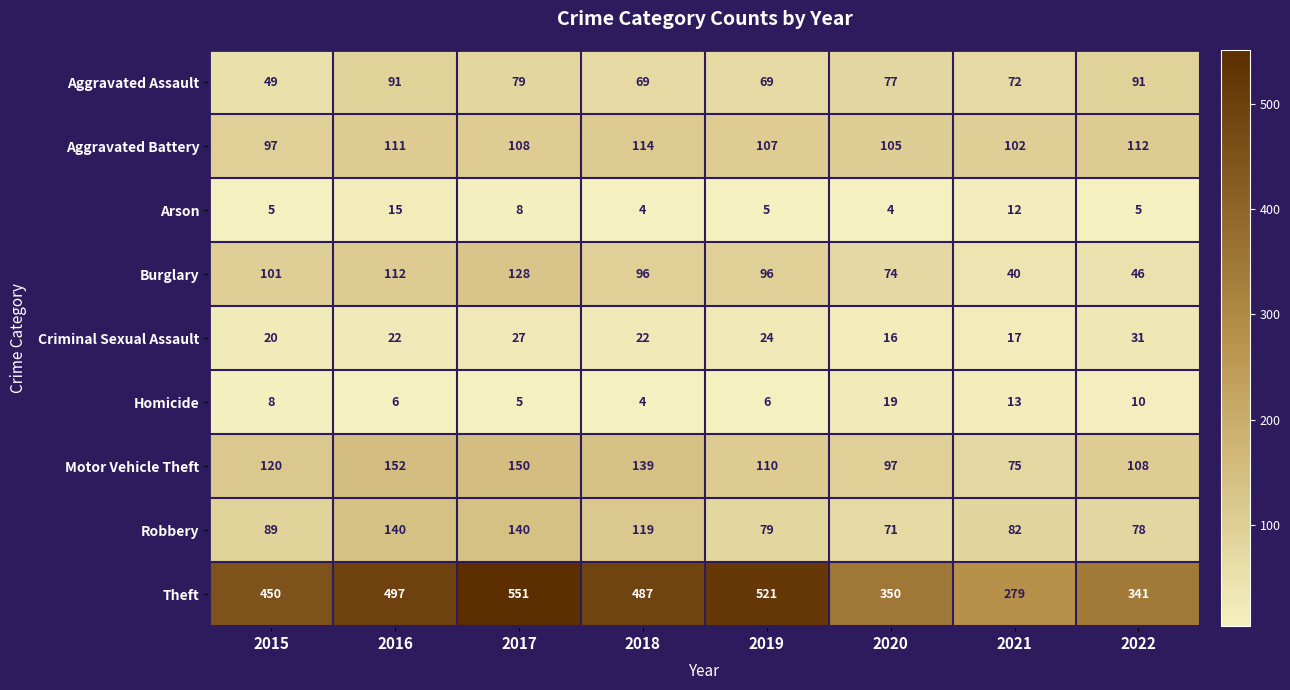

Is it true that Theft equals 341 at 2022?

True